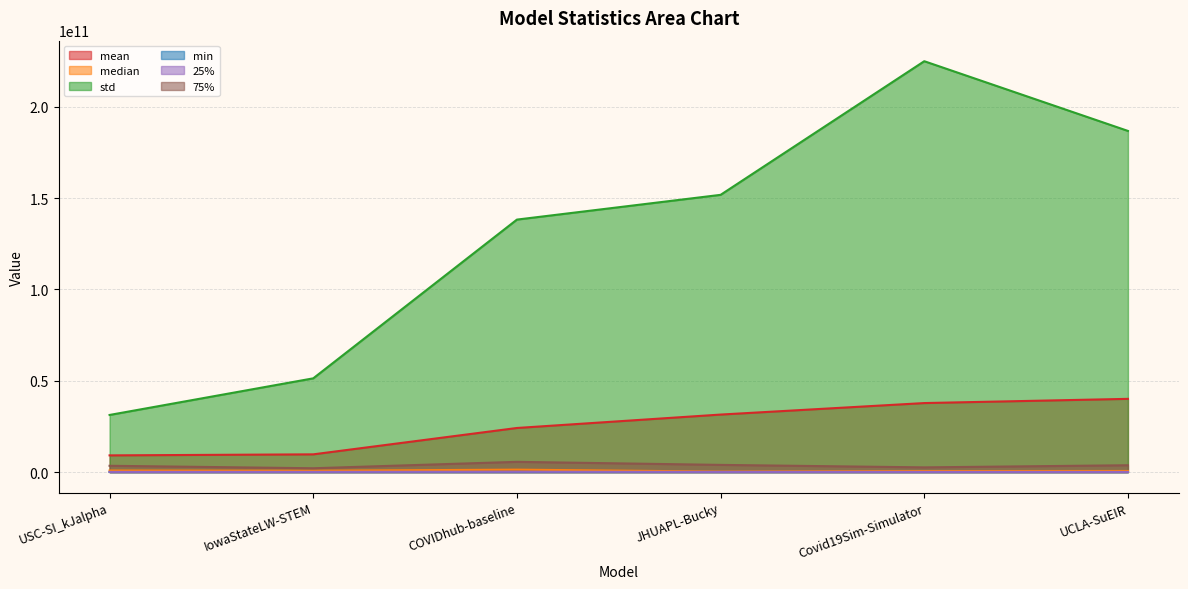

What is the spread (max minus min) of values at IowaStateLW-STEM?

51315696382.3